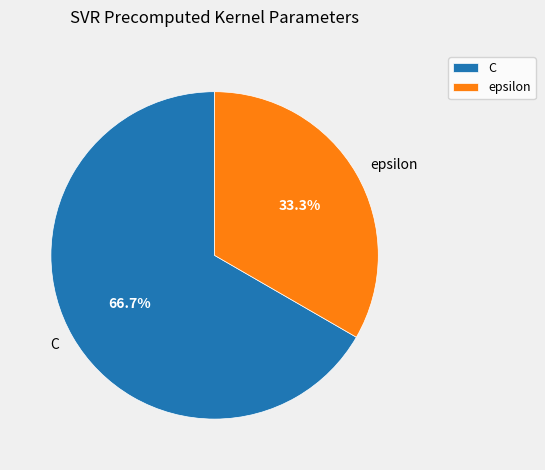

Is there a majority slice in this chart?

Yes